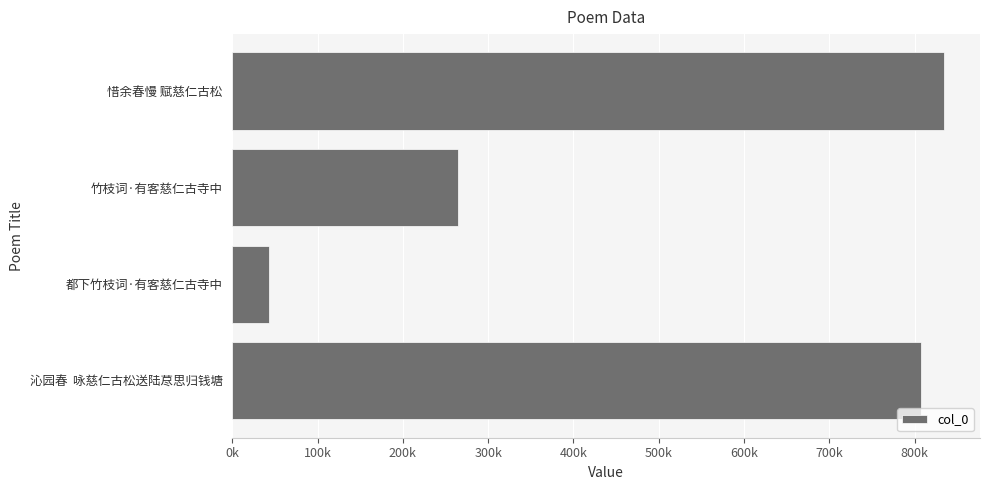

Does the chart contain any negative values?

No